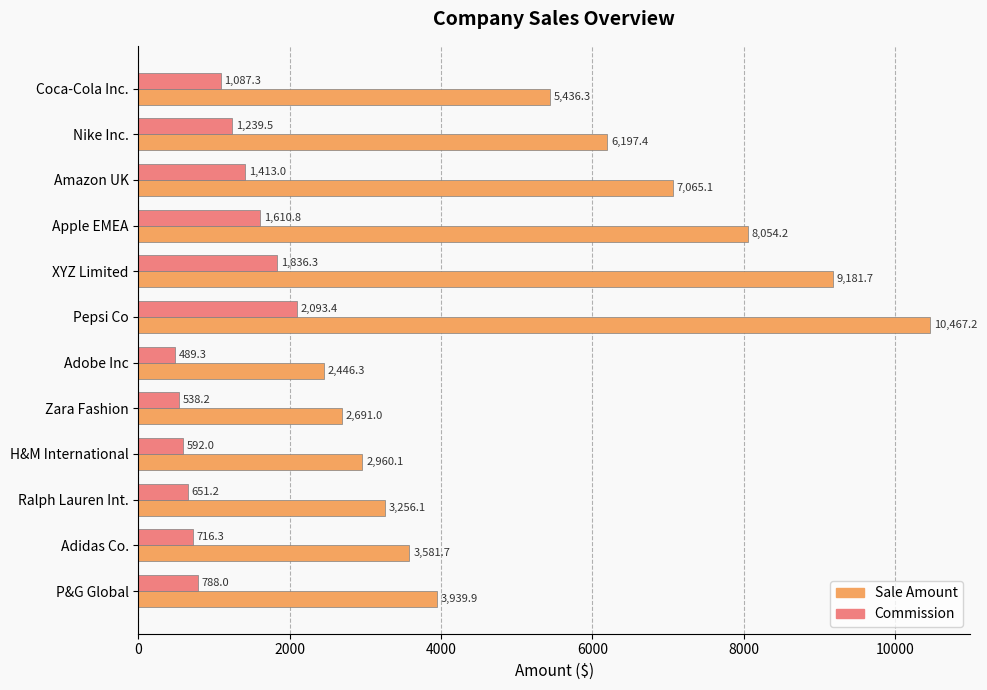

True or false: Commission has a value of 489.3 at Adobe Inc.

True